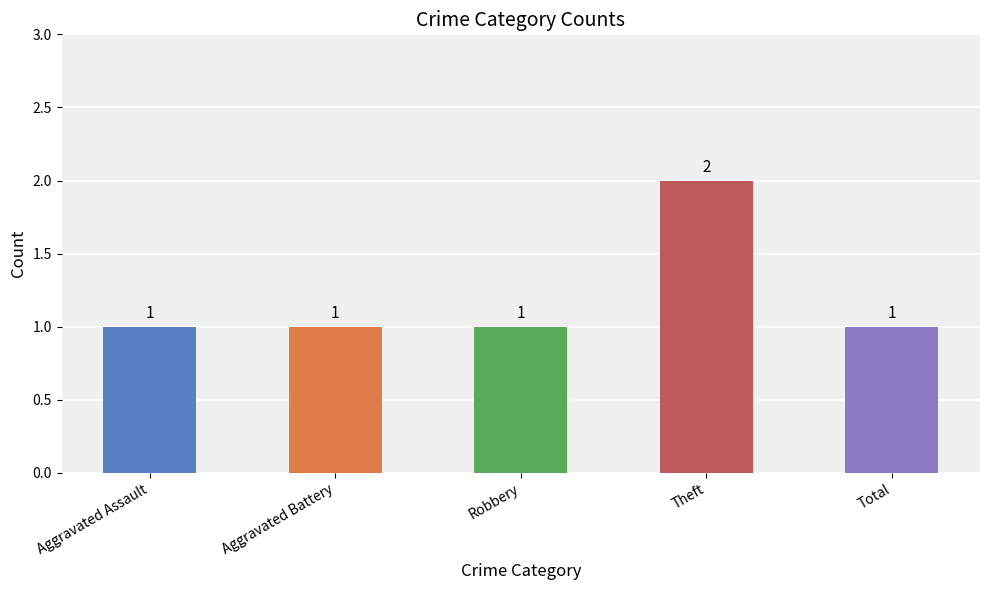

Are the bars horizontal?

No